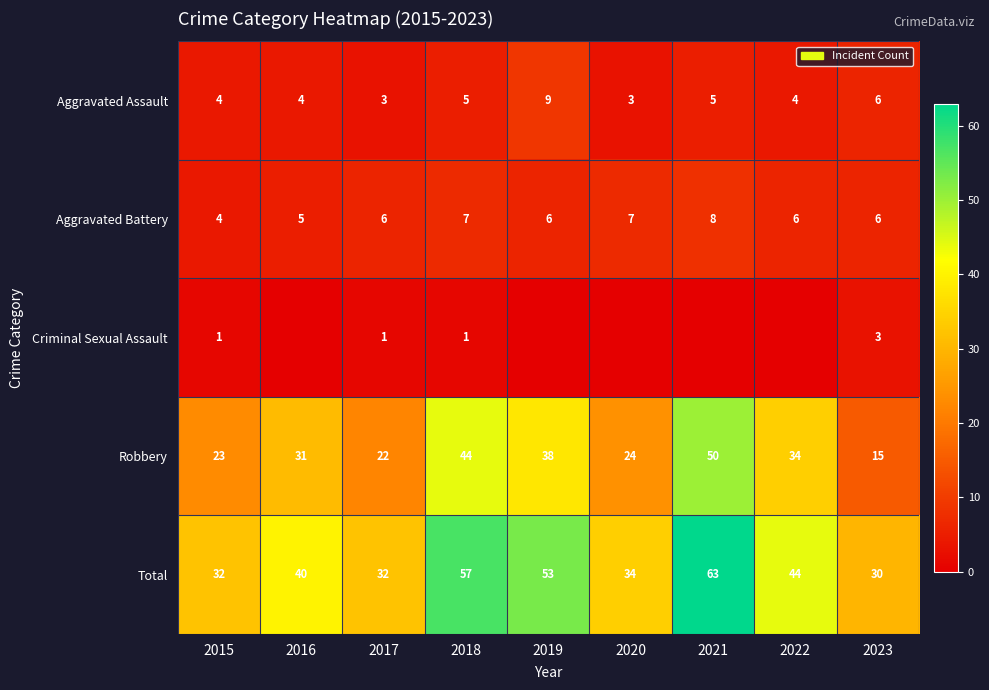

Is it true that Aggravated Battery equals 8 at 2021?

True